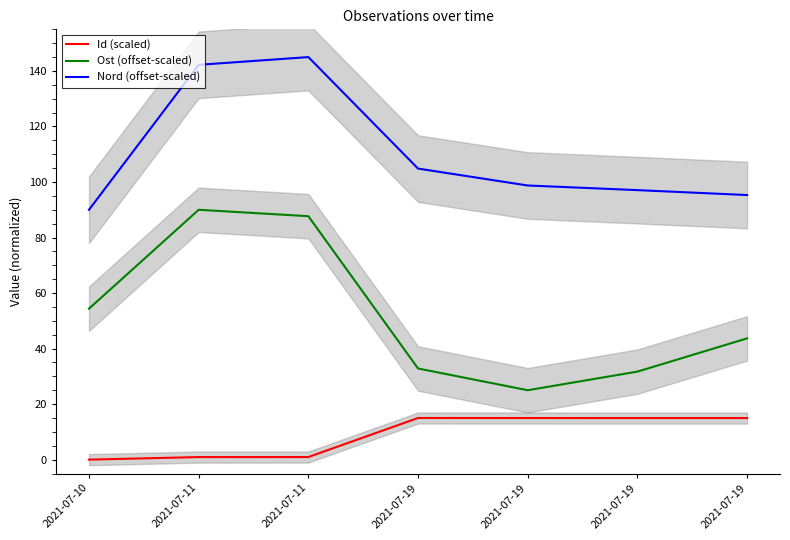

True or false: Id (scaled) and Ost (offset-scaled) intersect in this chart.

False